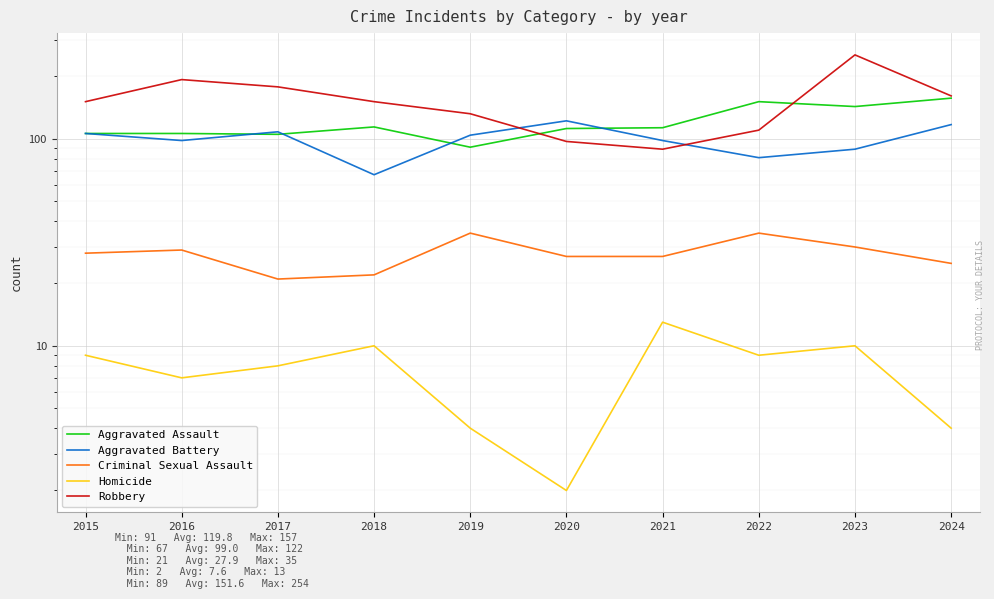

List the labels in order of Robbery value, largest first.

2023, 2016, 2017, 2024, 2015, 2018, 2019, 2022, 2020, 2021